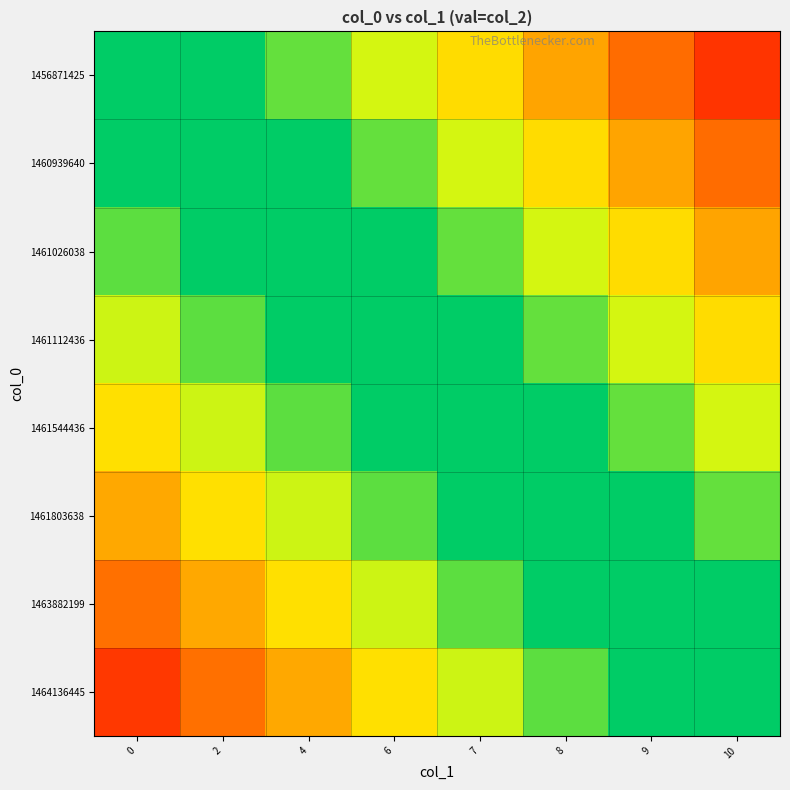

Reading left to right, extract all data points from this chart.

1456871425: 0=0.0	2=0.1	4=0.2	6=0.4	7=0.5	8=0.6	9=0.8	10=0.9
1460939640: 0=-0.1	2=0.0	4=0.1	6=0.2	7=0.4	8=0.5	9=0.6	10=0.8
1461026038: 0=-0.2	2=-0.1	4=0.0	6=0.1	7=0.2	8=0.4	9=0.5	10=0.6
1461112436: 0=-0.4	2=-0.2	4=-0.1	6=0.0	7=0.1	8=0.2	9=0.4	10=0.5
1461544436: 0=-0.5	2=-0.4	4=-0.2	6=-0.1	7=0.0	8=0.1	9=0.2	10=0.4
1461803638: 0=-0.6	2=-0.5	4=-0.4	6=-0.2	7=-0.1	8=0.0	9=0.1	10=0.2
1463882199: 0=-0.8	2=-0.6	4=-0.5	6=-0.4	7=-0.2	8=-0.1	9=0.0	10=0.1
1464136445: 0=-0.9	2=-0.8	4=-0.6	6=-0.5	7=-0.4	8=-0.2	9=-0.1	10=0.0